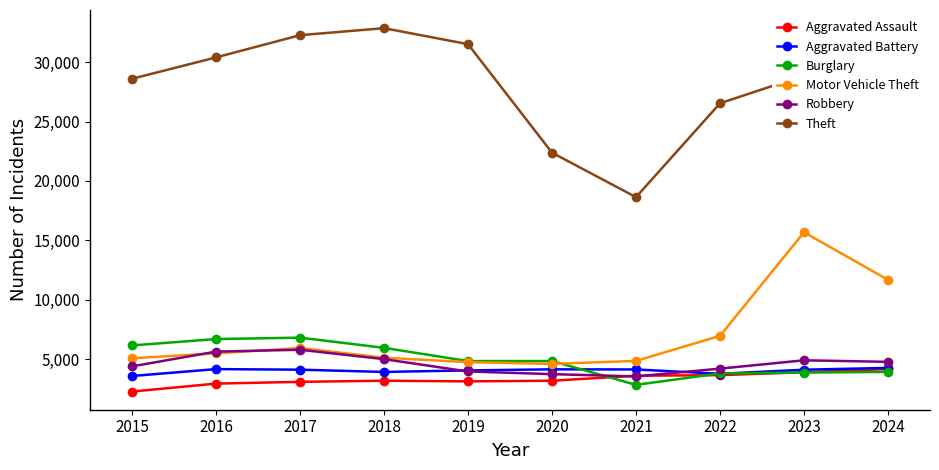

At which category does Motor Vehicle Theft reach its first local peak?

2017